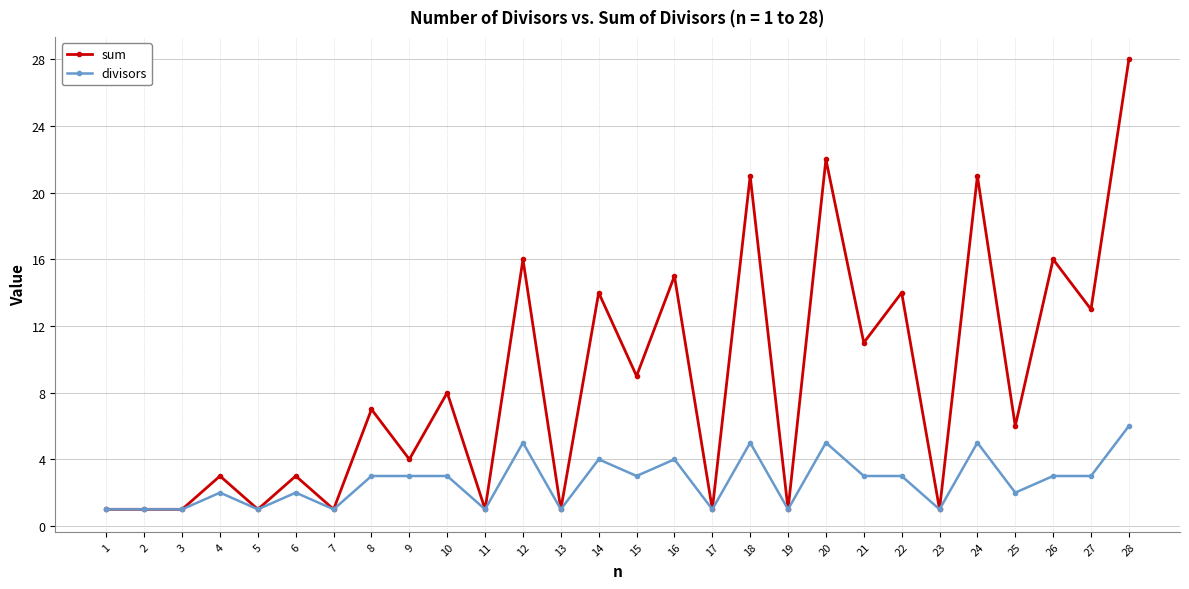

Which series has the widest spread of values?

sum